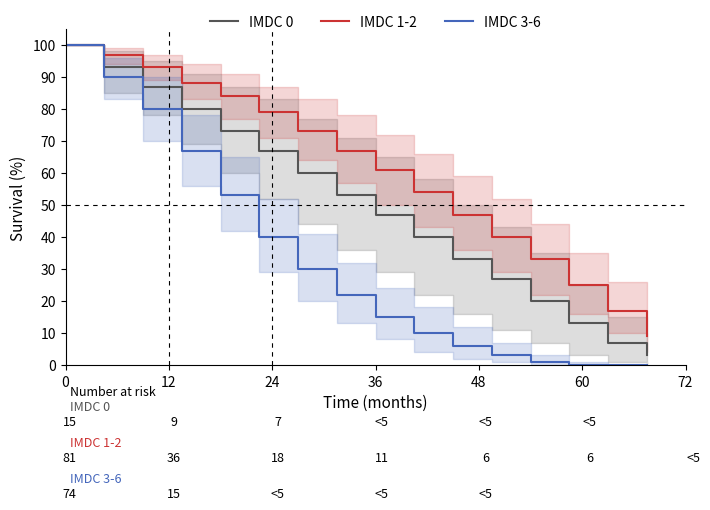

How many values in the IMDC 1-2 series are below 67?

8